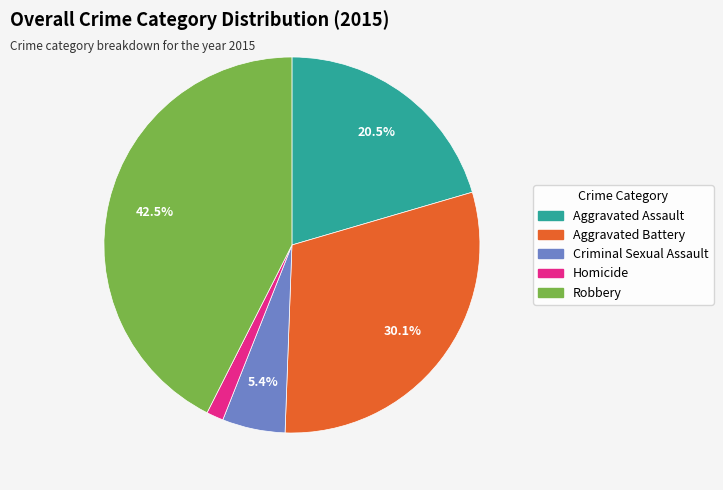

Is Aggravated Assault the majority of the pie?

No